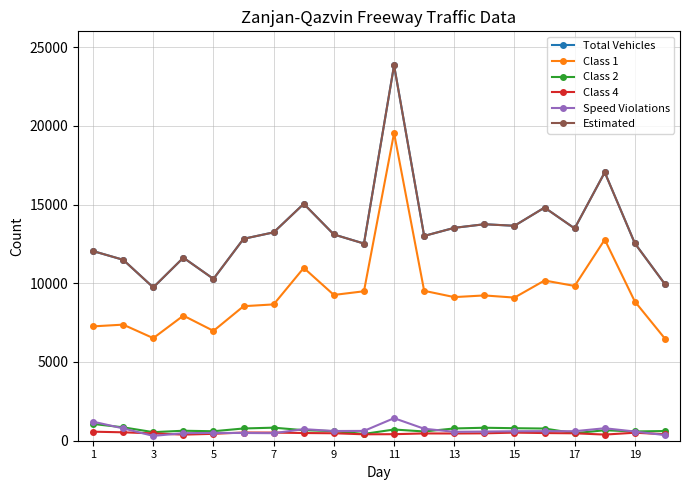

Does the chart have visible grid lines?

Yes